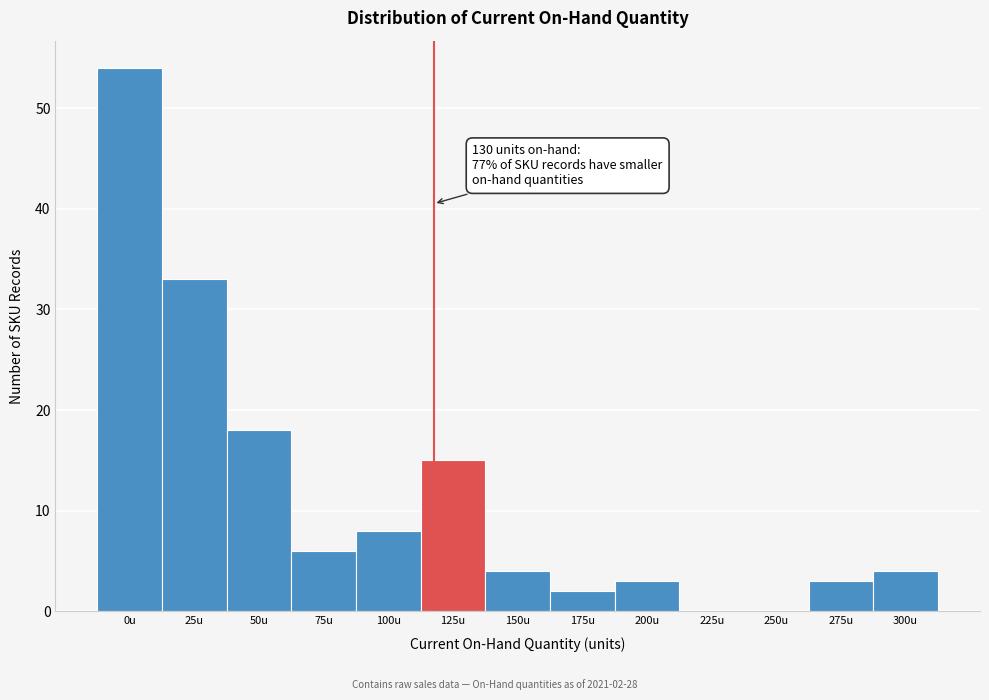

Reading left to right, list all the values displayed in this chart.

0u=54	25u=33	50u=18	75u=6	100u=8	125u=15	150u=4	175u=2	200u=3	225u=0	250u=0	275u=3	300u=4